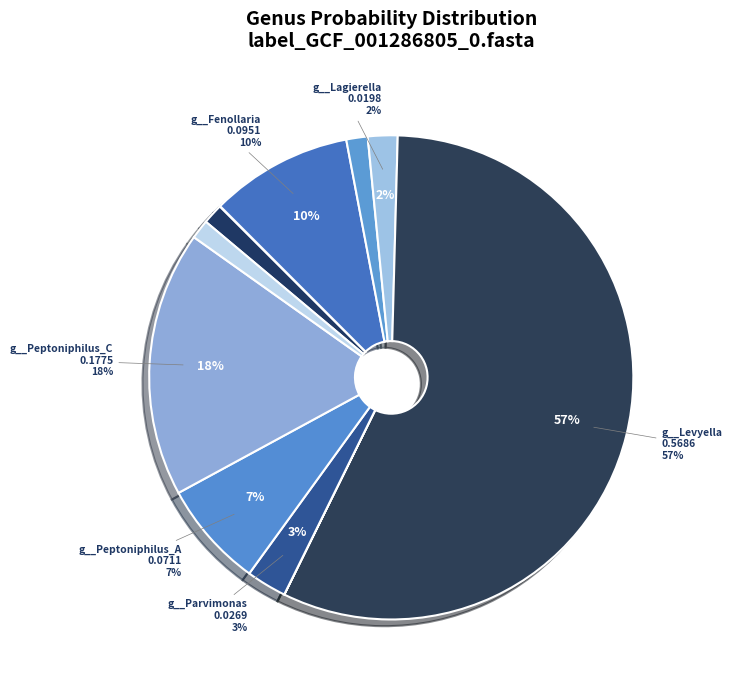

To the nearest percent, what is the combined percentage of g__Neofamilia and g__Peptoniphilus_E?

1%